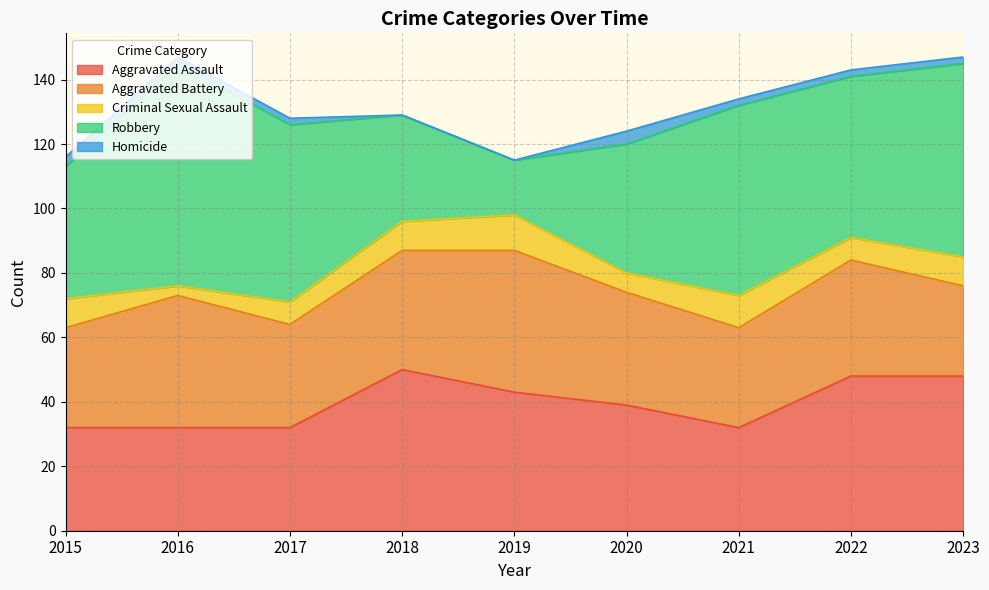

How many Aggravated Assault values are between 32 and 48?

8